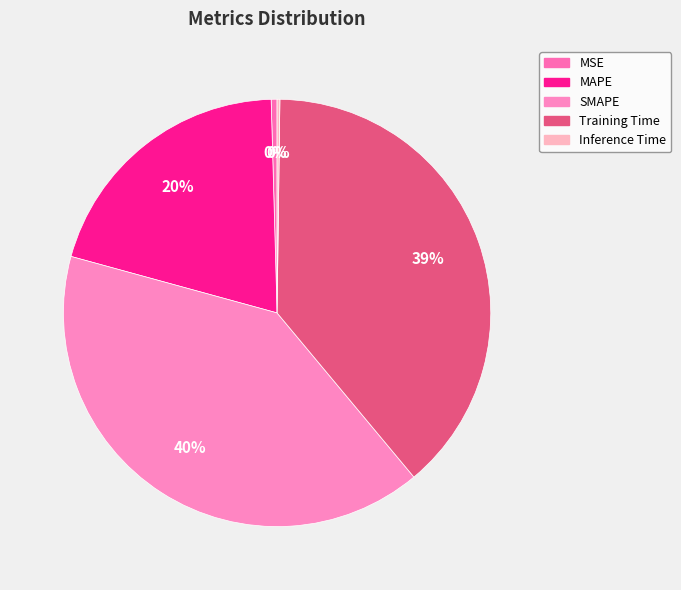

Rank the categories by value from lowest to highest.

Inference Time, MSE, MAPE, Training Time, SMAPE